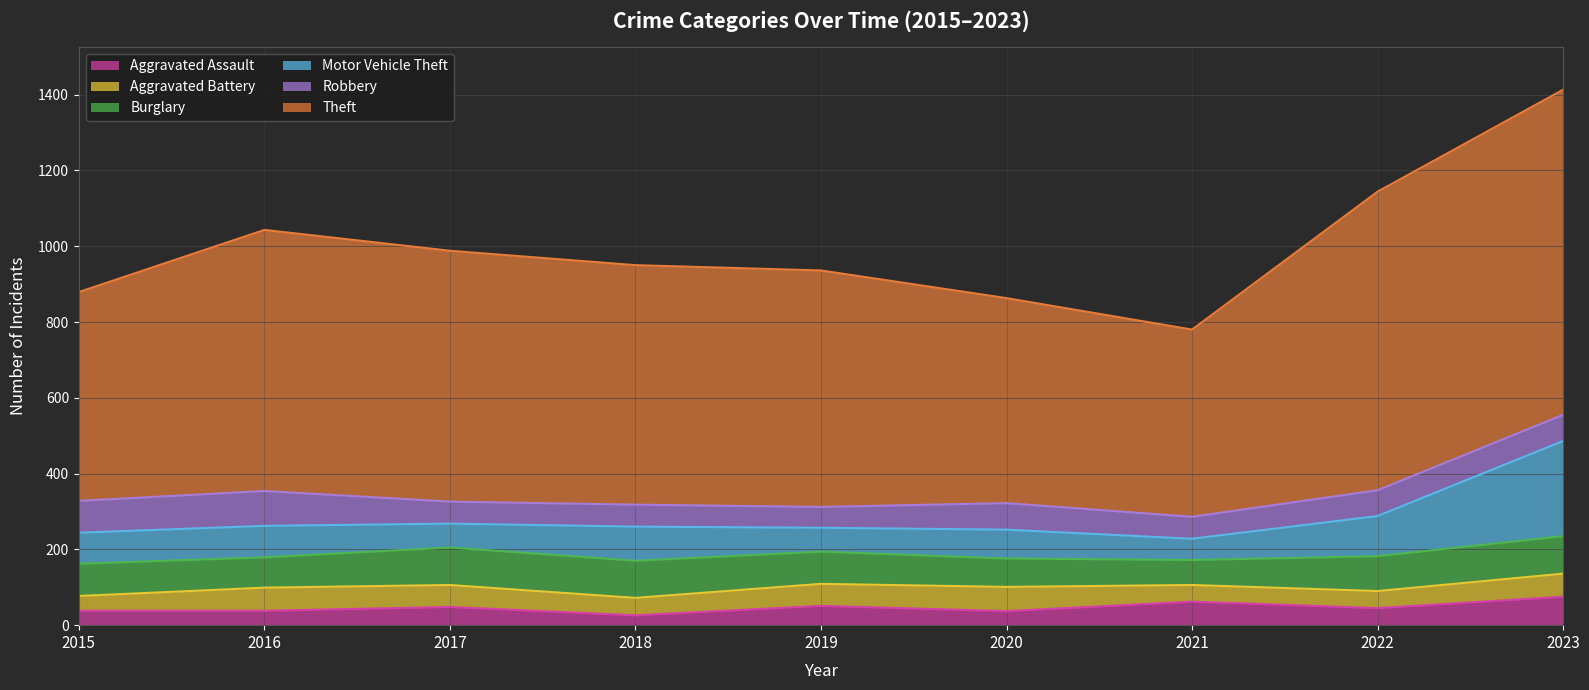

Which series has the widest spread of values?

Theft